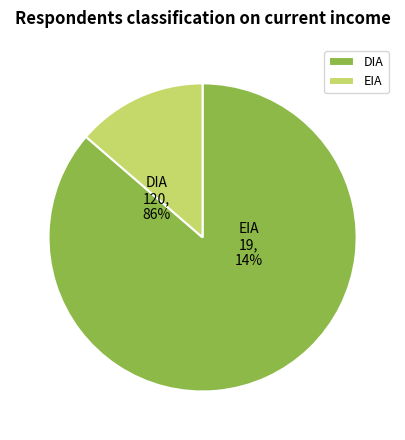

Does DIA account for over 50% of the chart?

Yes